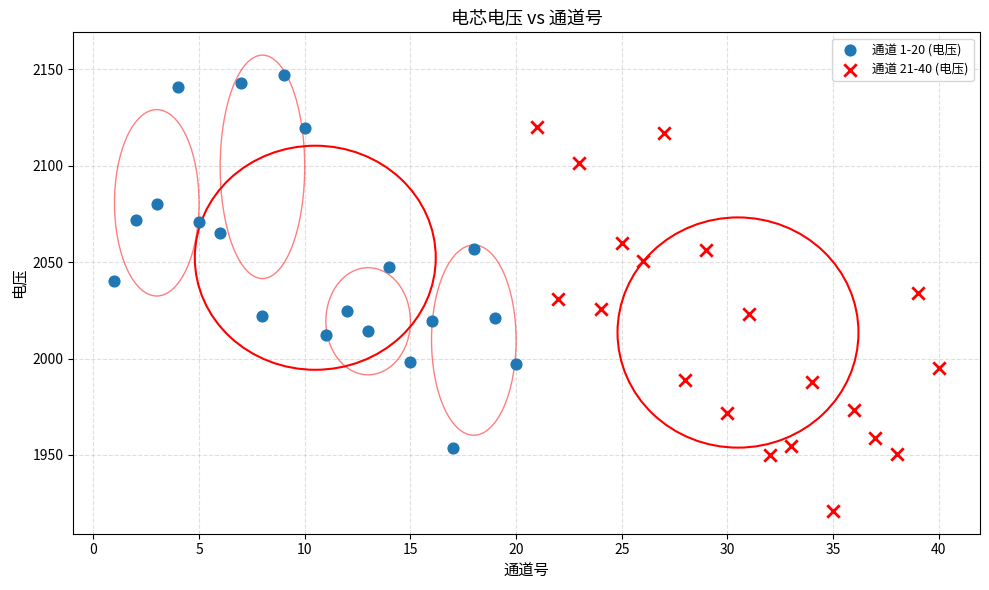

Which series has the widest spread of Y values?

通道 21-40 (电压)